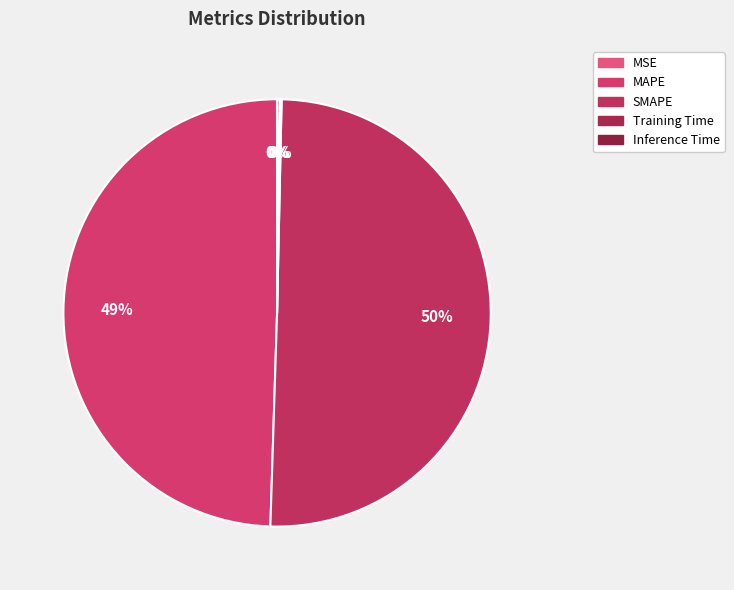

The MSE slice represents 0% of the pie. True or false?

True